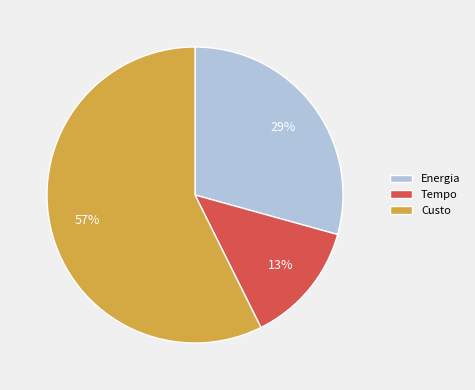

Is the sum of Tempo and Custo greater than half?

Yes